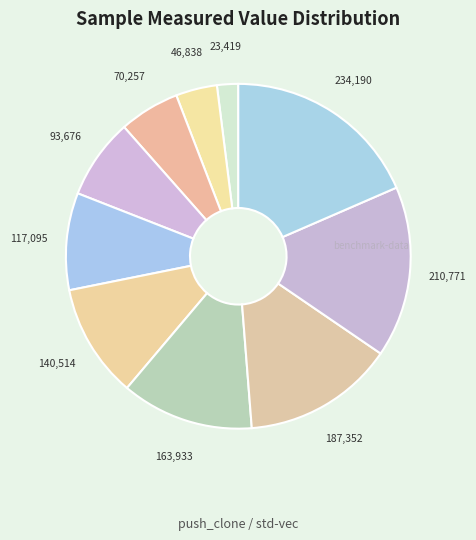

What is the ratio of the value at 140,514 to the value at 117,095?

1.2